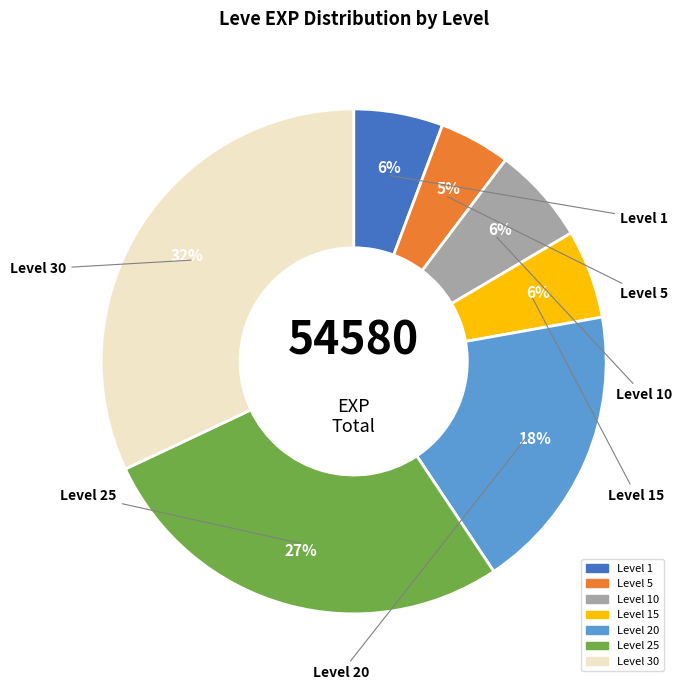

To the nearest percent, what is the average slice percentage?

14%